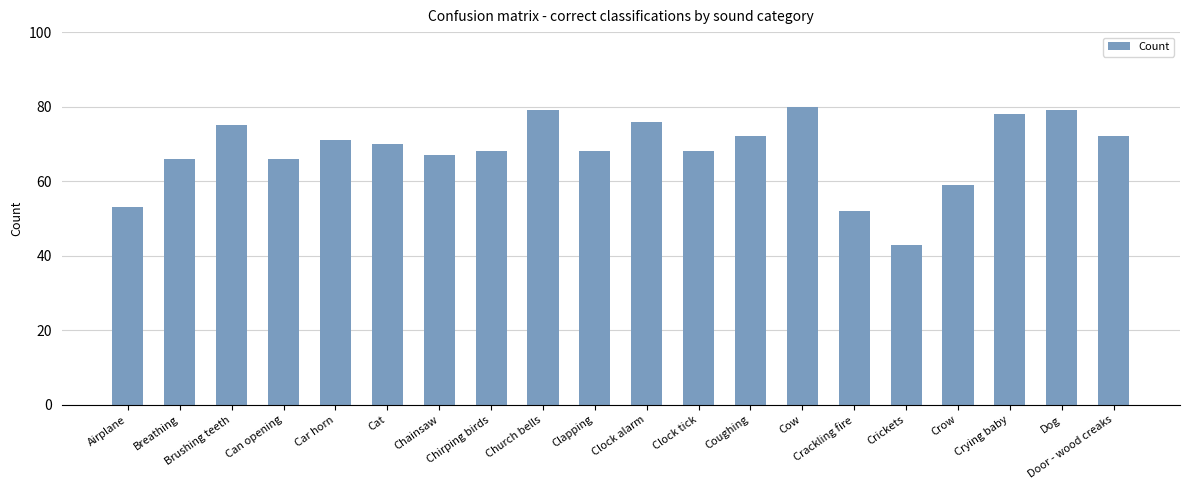

What is the label of the 8th bar from the right?

Coughing